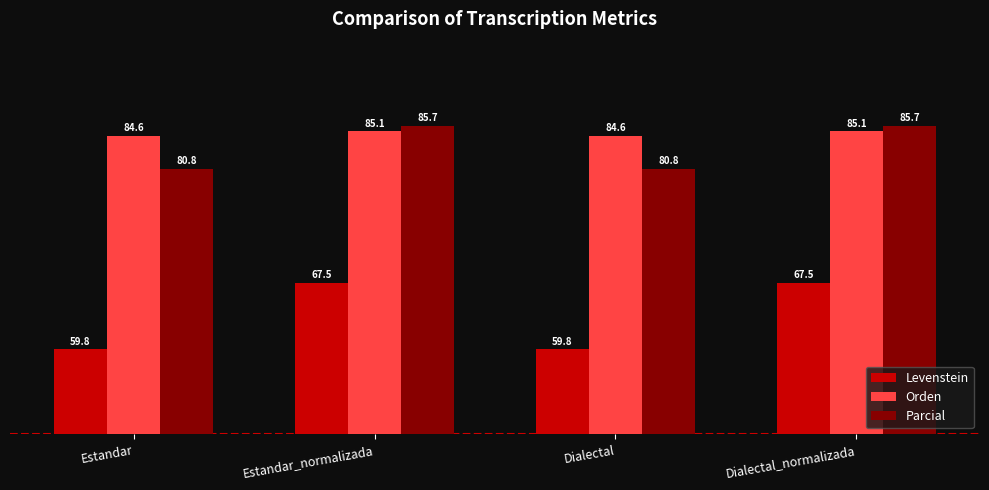

What is the maximum value shown in the chart?

85.7